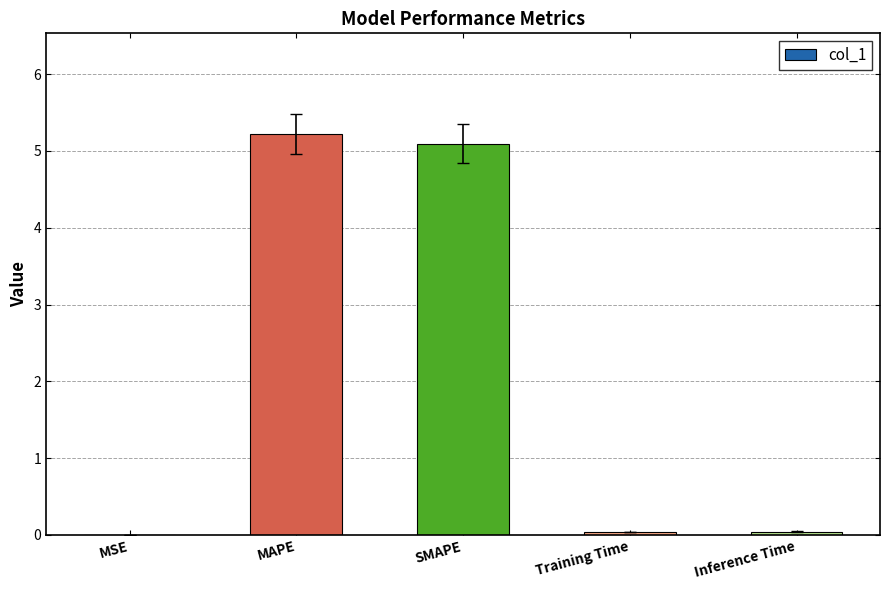

True or false: the data shows 0.0 at Training Time.

True